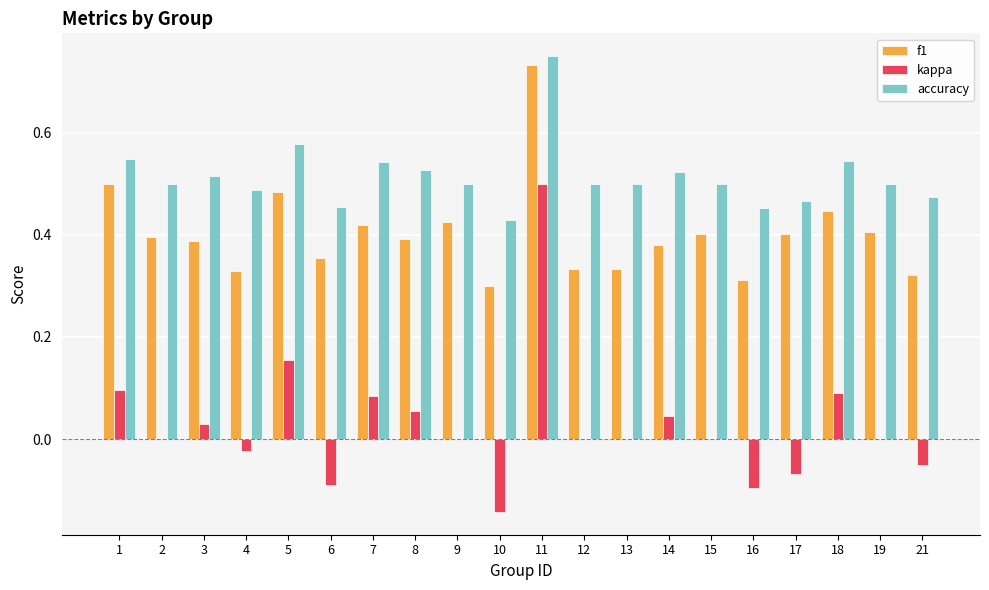

Which label corresponds to the largest value in the chart?

11